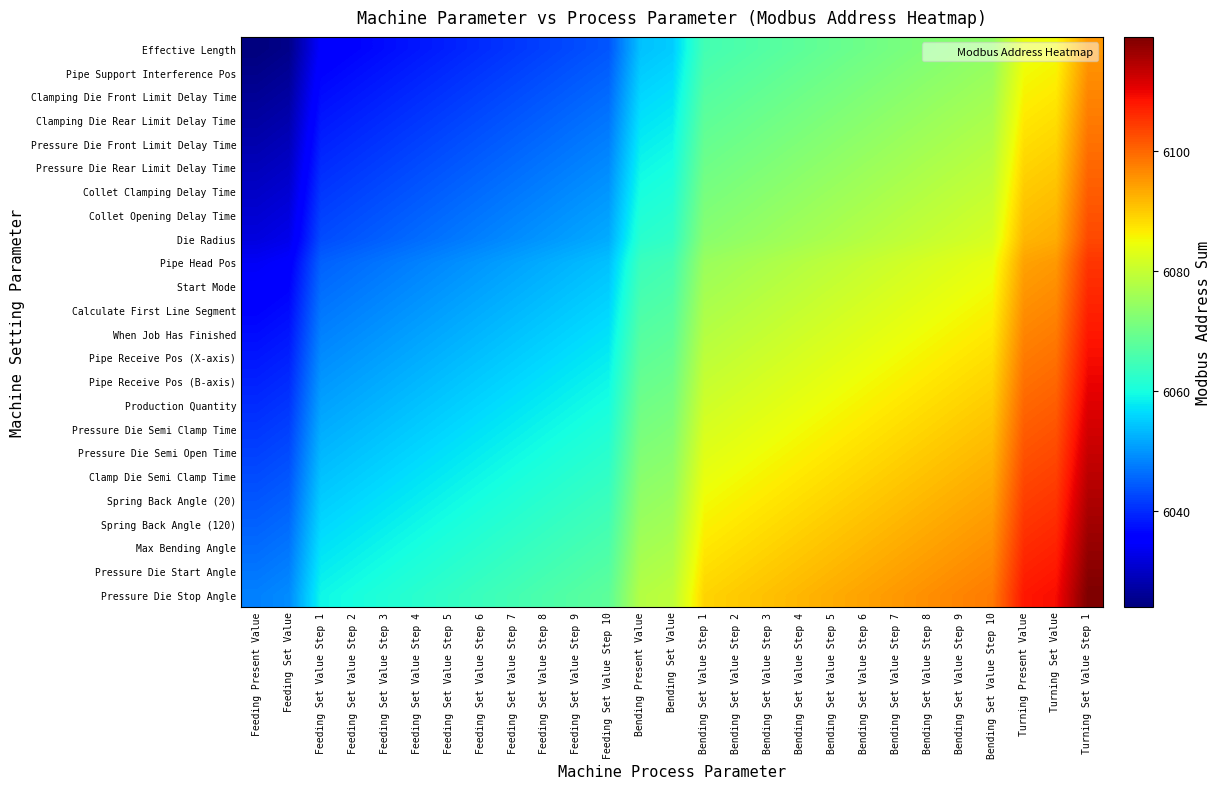

At which category does the chart reach its peak across all series?

Turning Set Value Step 1